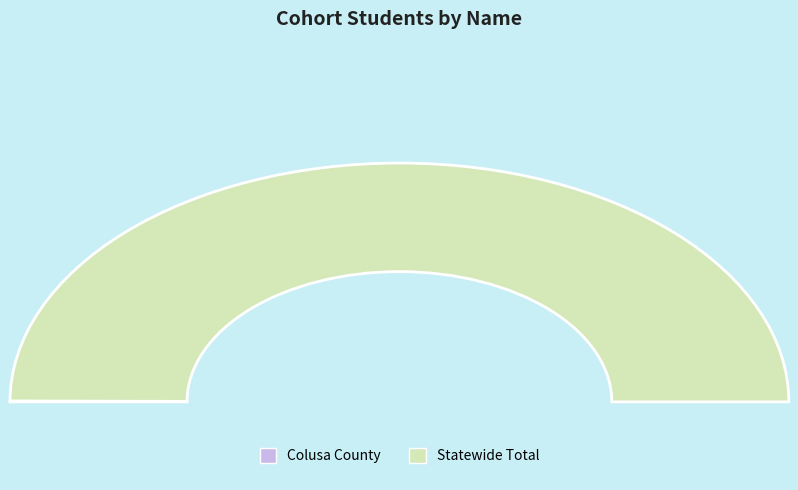

What percentage is NOT represented by Colusa County?

99.9%